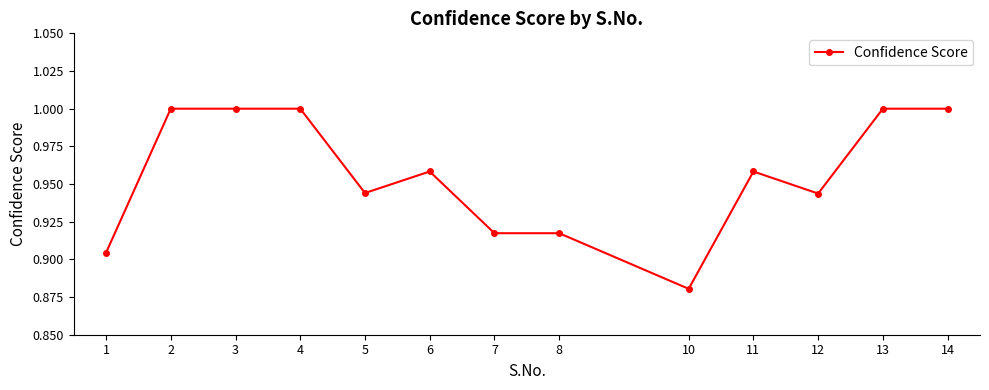

True or false: there are more than 0 points higher than both neighbors.

True